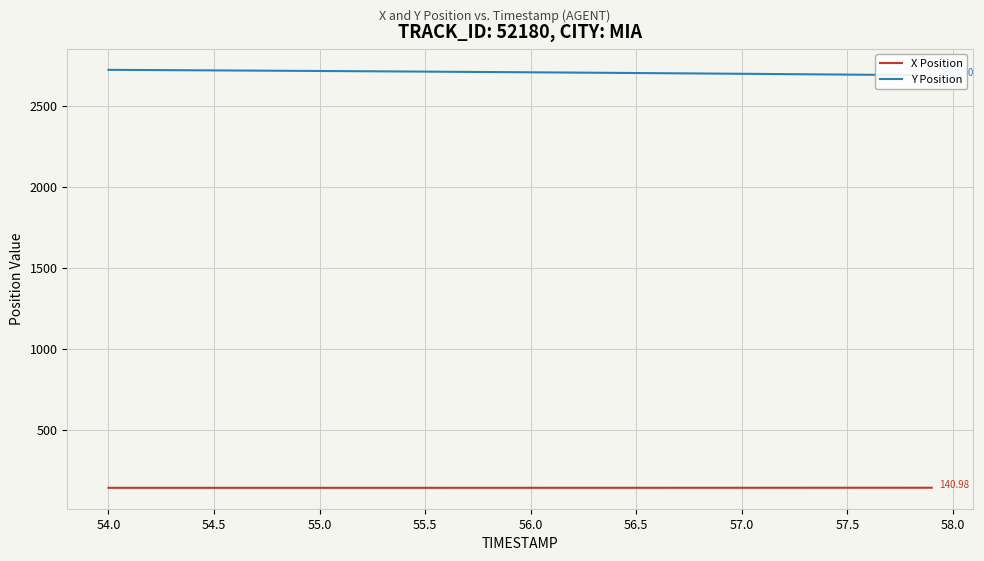

What are all the series names shown in the legend?

X Position, Y Position